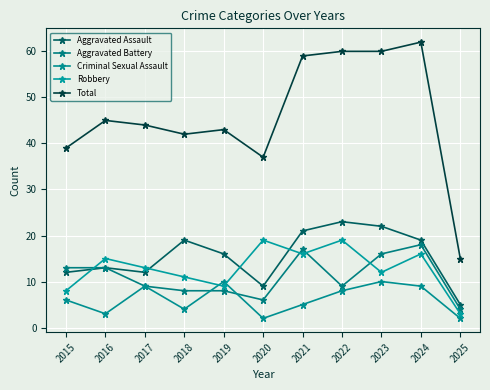

At which label is Criminal Sexual Assault closest to 6?

2015